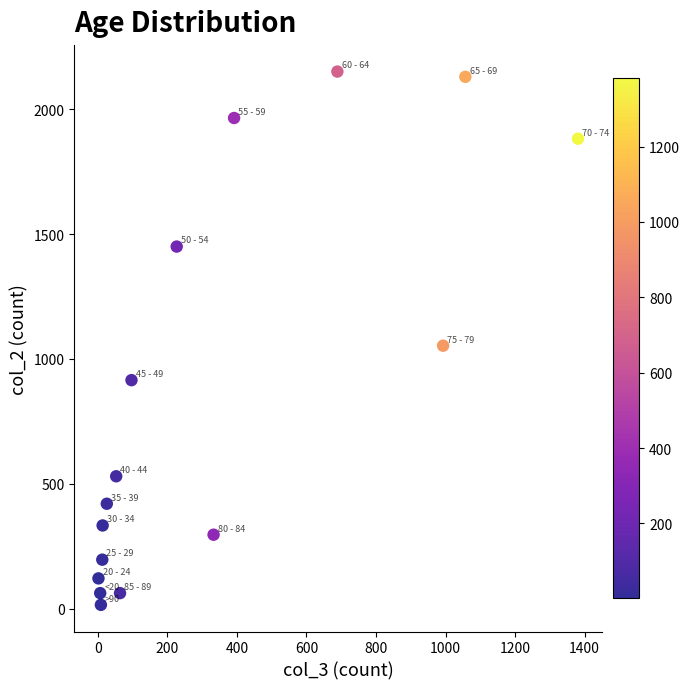

What Y value in the scatter plot is closest to 1083?

1053